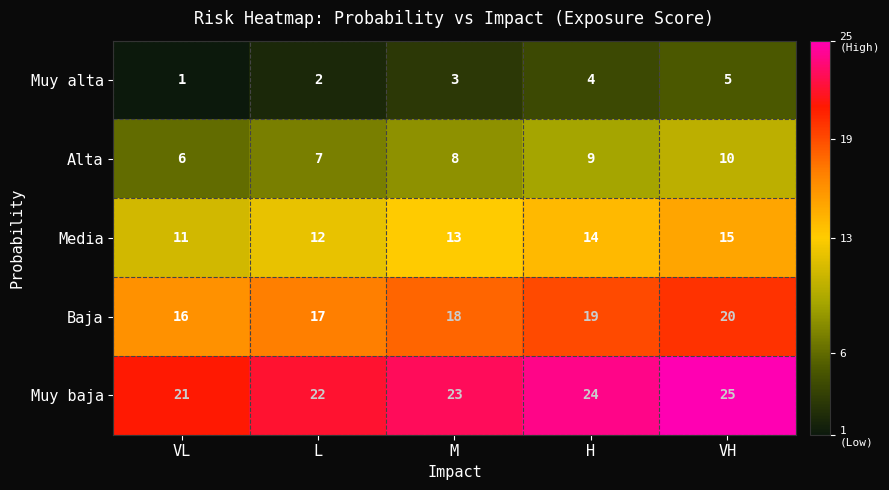

Is it true that Muy baja equals 5 at VL?

False